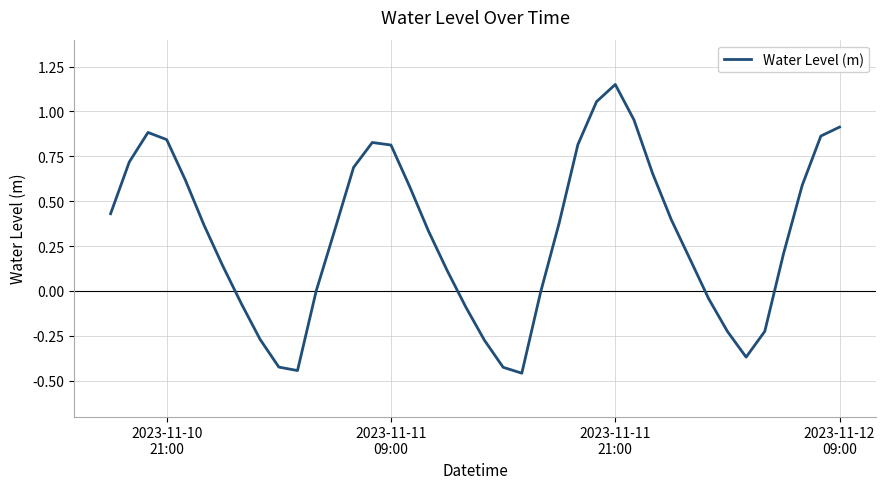

Reading left to right, list all the values displayed in this chart.

0.4	0.7	0.9	0.8	0.6	0.4	0.1	-0.1	-0.3	-0.4	-0.4	0.0	0.3	0.7	0.8	0.8	0.6	0.3	0.1	-0.1	-0.3	-0.4	-0.5	-0.0	0.4	0.8	1.1	1.2	1.0	0.7	0.4	0.2	-0.0	-0.2	-0.4	-0.2	0.2	0.6	0.9	0.9